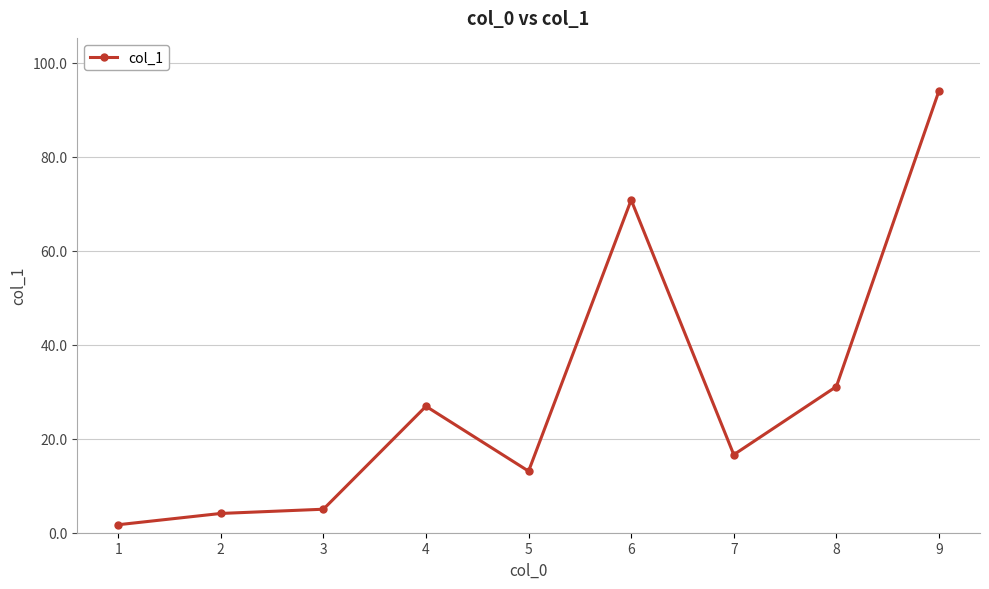

How many values are below 16?

4